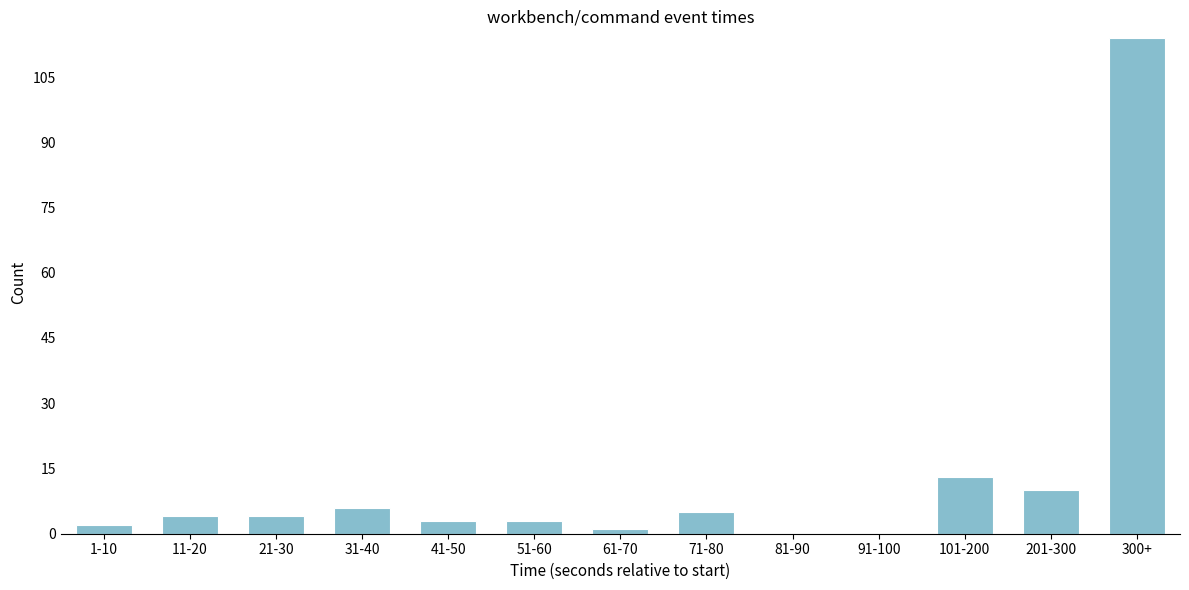

Reading right to left, list all the values displayed in this chart.

300+=114	201-300=10	101-200=13	91-100=0	81-90=0	71-80=5	61-70=1	51-60=3	41-50=3	31-40=6	21-30=4	11-20=4	1-10=2